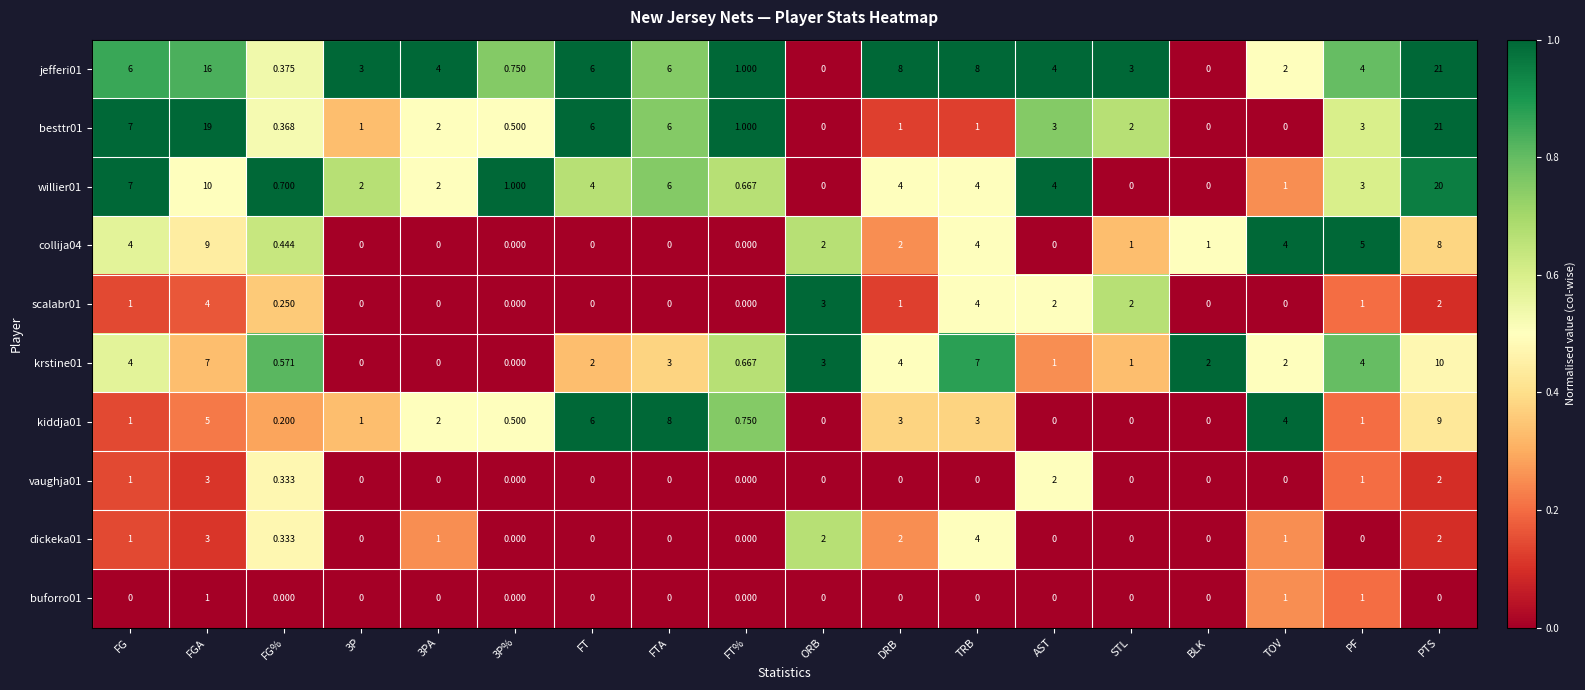

At which category is the sum across all series the highest?

PTS